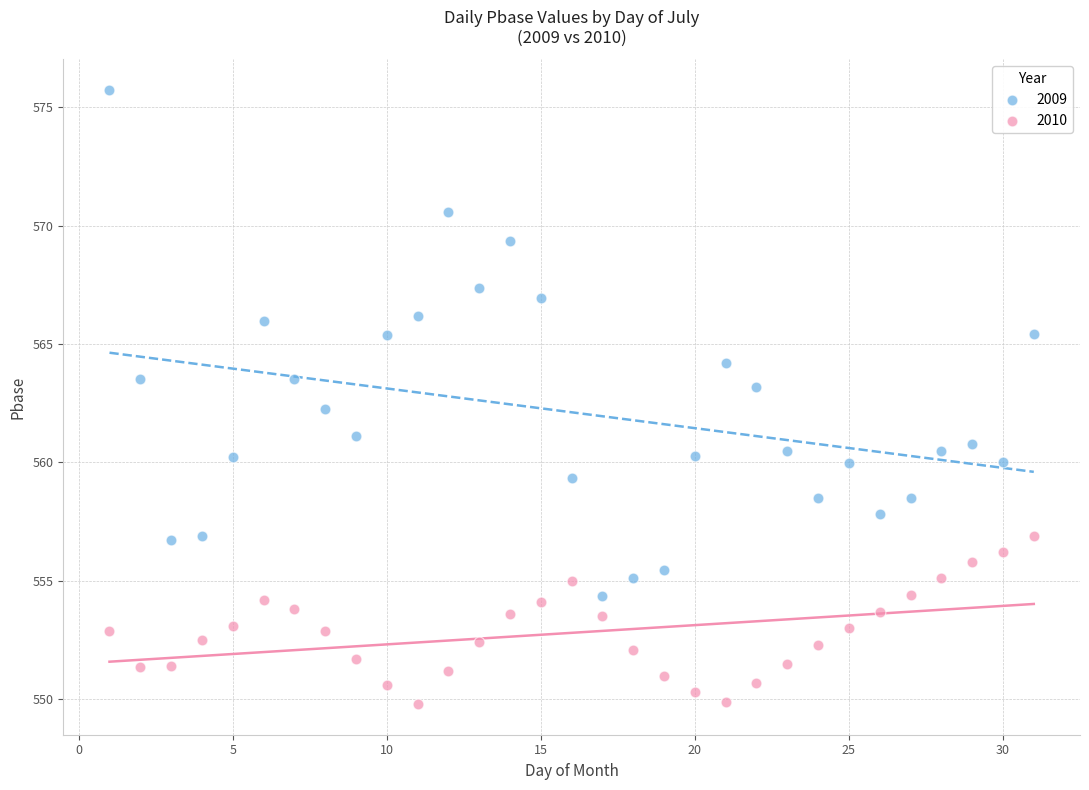

Across all data points, what is the range of Y values (max minus min)?

25.9